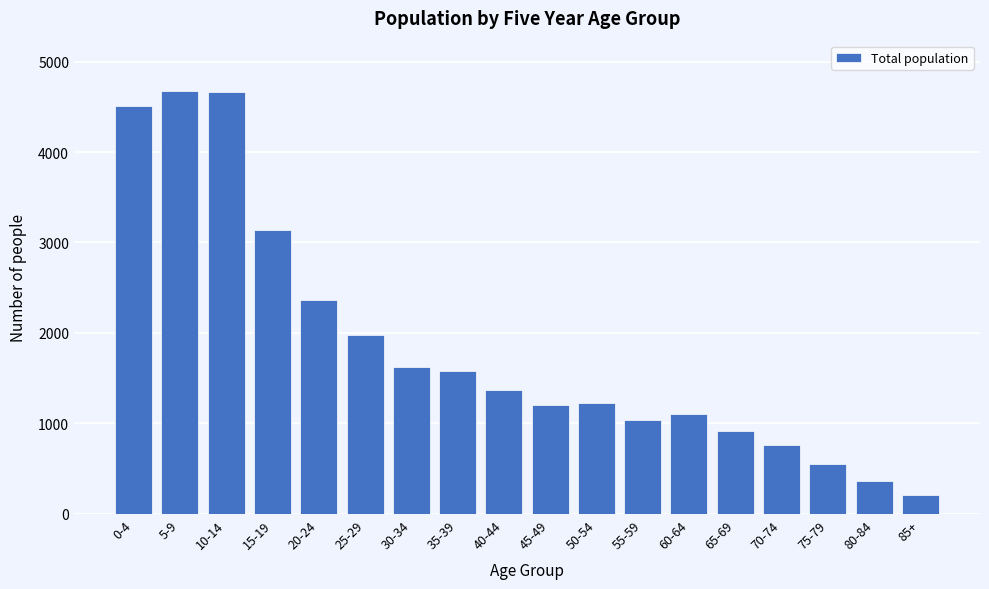

What is the difference between the maximum and minimum values?

4460